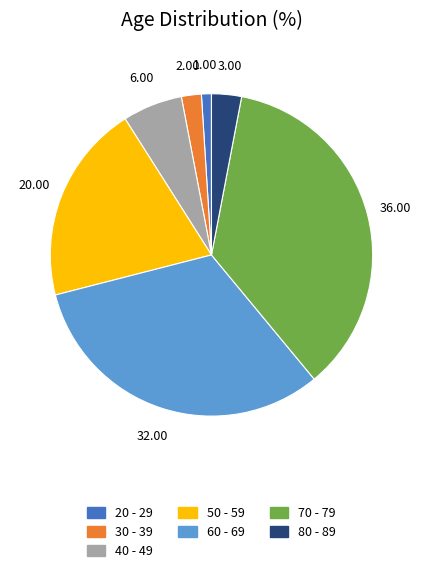

How many segments does this pie chart have?

7